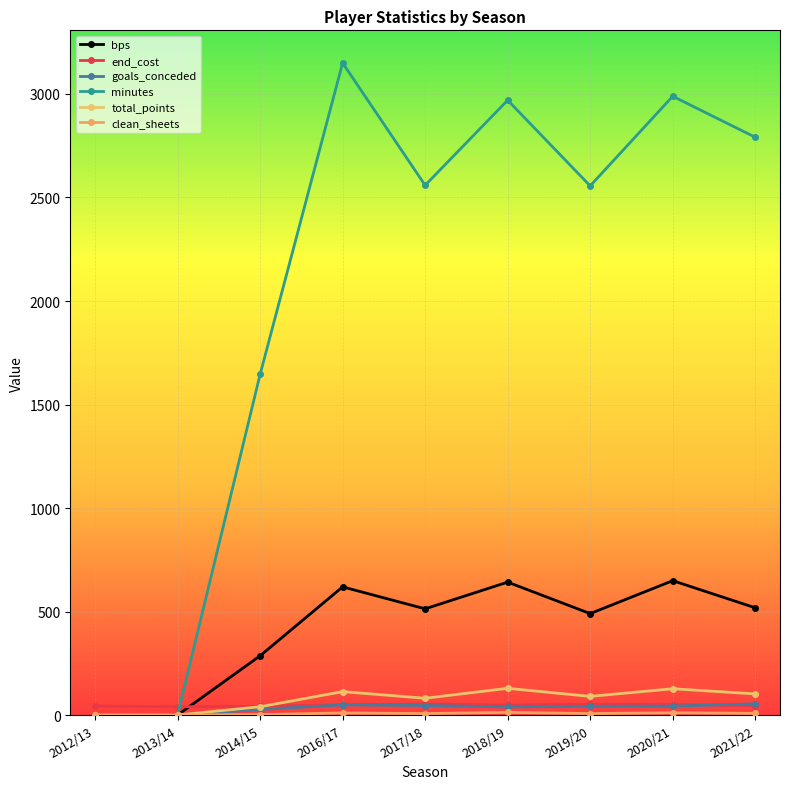

Where is the first local maximum for bps?

2016/17